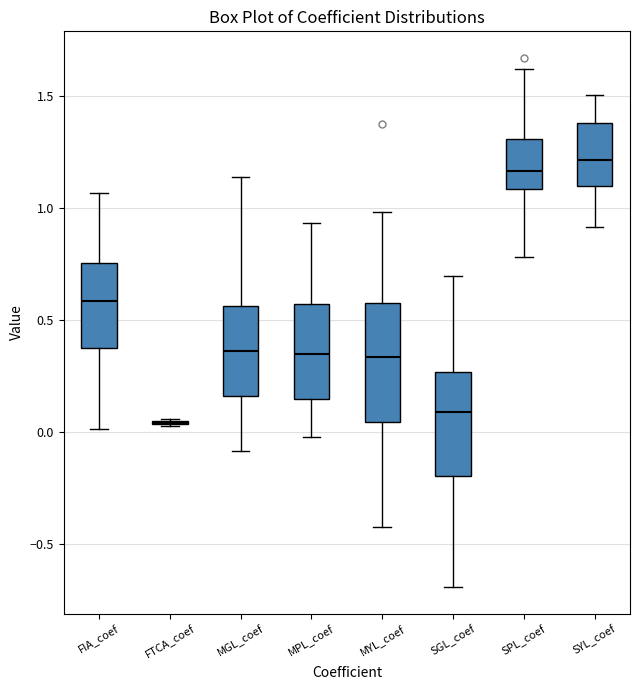

Where is the lower edge of the box for MPL_coef on the y-axis? The values are not printed on the chart, so give them approximately, as read against the axis.

0.15